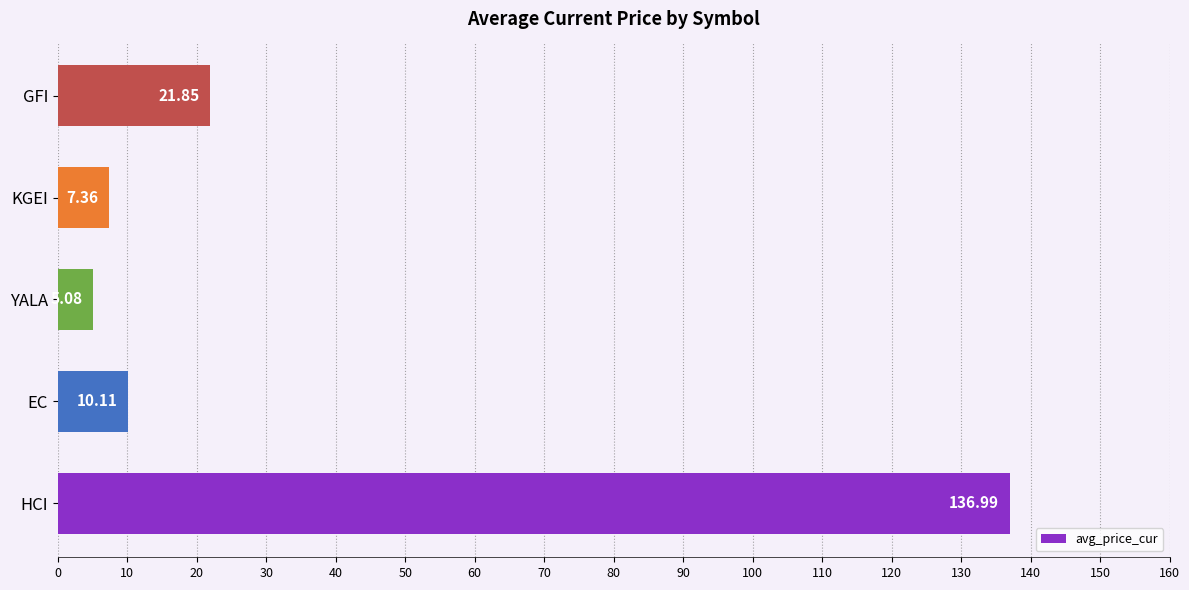

What is the average value?

36.3